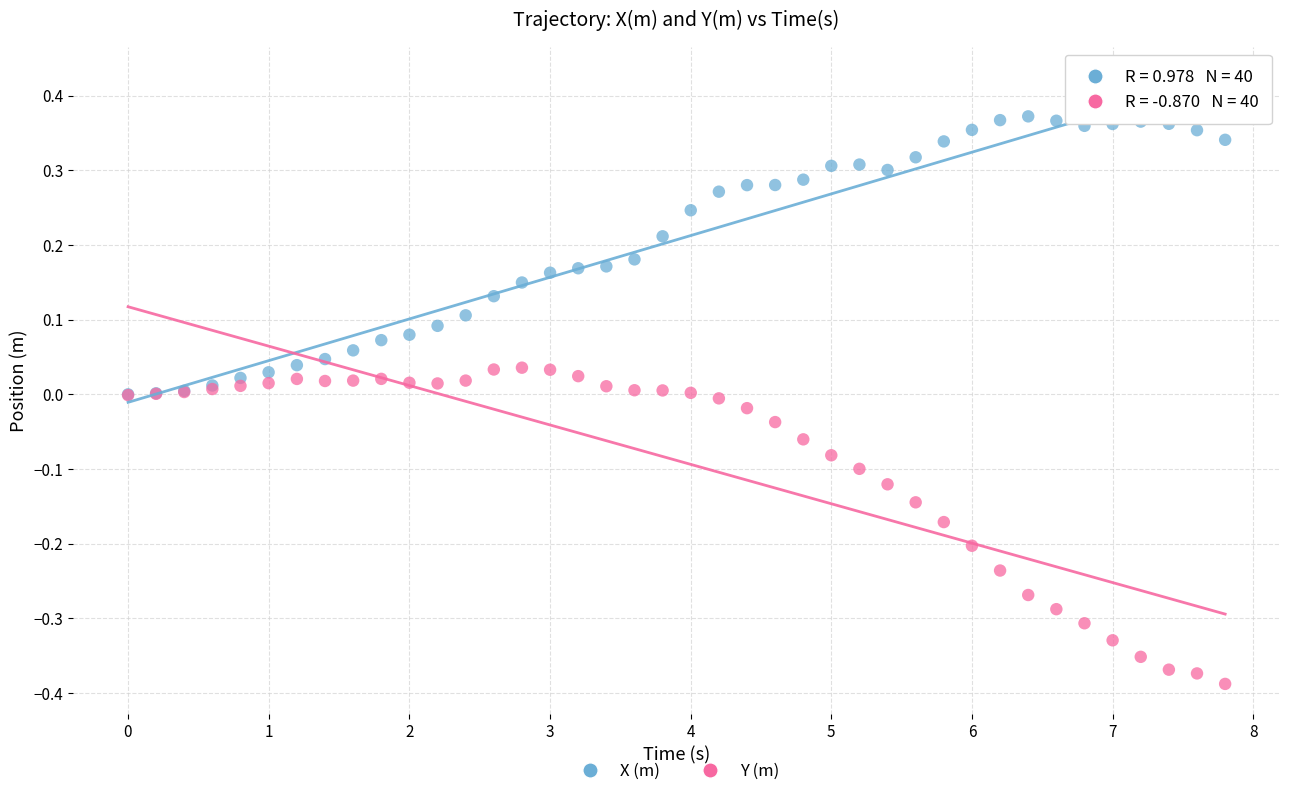

What are all the series names shown in the legend?

X (m), Y (m)